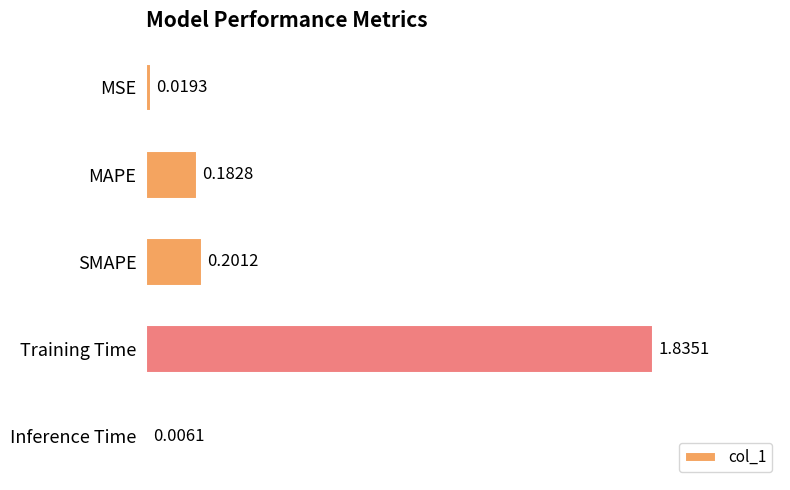

What is the sum of all values?

2.2